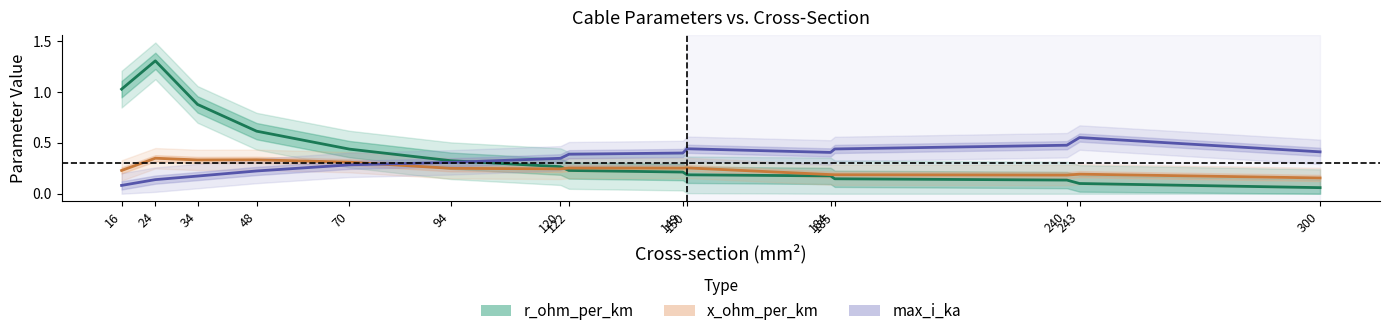

Where do r_ohm_per_km and x_ohm_per_km first cross each other?

120 and 122